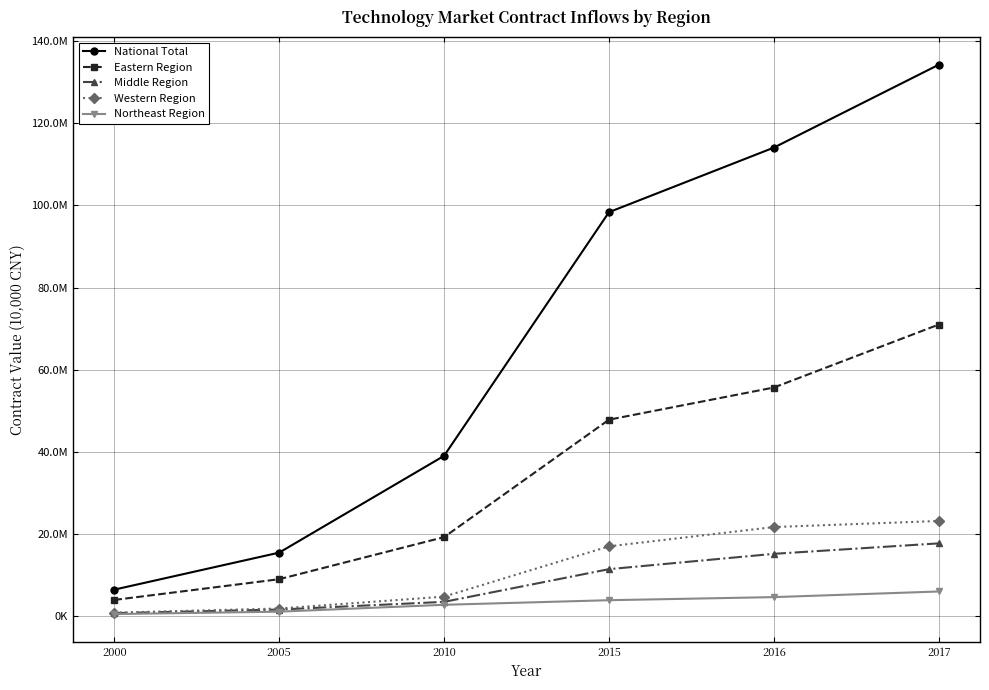

What is the difference between the Middle Region values at 2000 and 2005?

870698.1